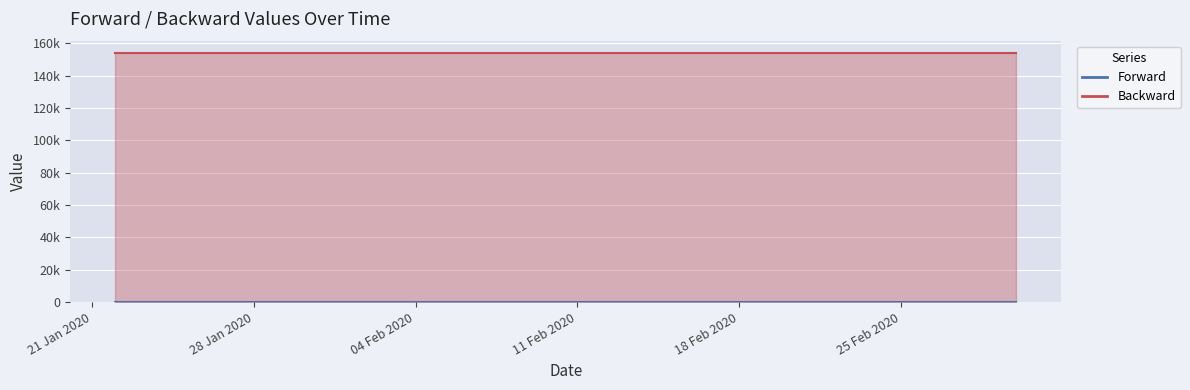

List the series in order of their overall mean, lowest first.

Forward, Backward